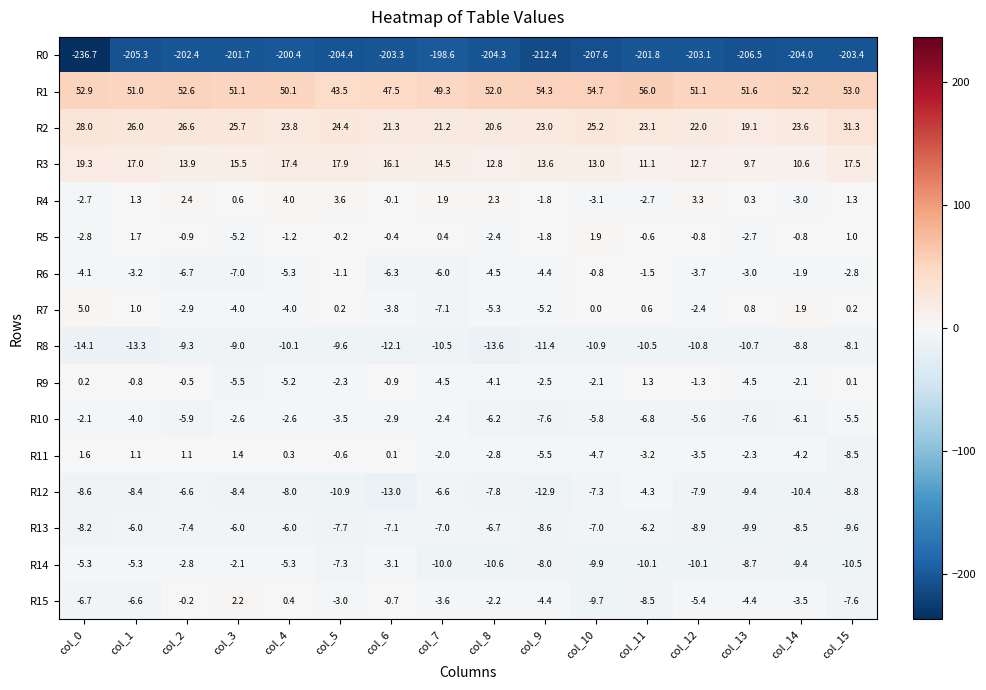

Is it true that R8 equals -17.5 at col_13?

False